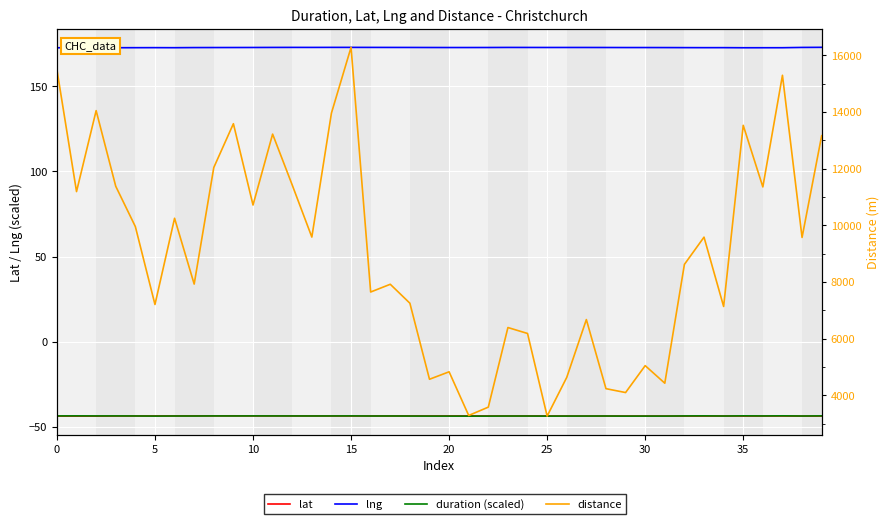

Rank the series at 11 from highest to lowest value.

distance, lng, lat, duration (scaled)